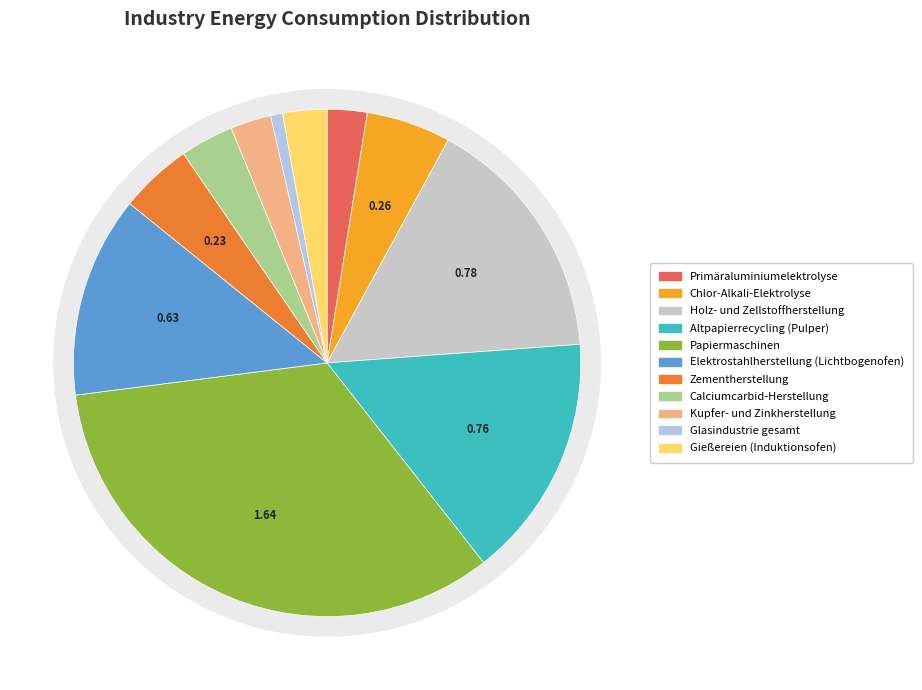

How many segments does this pie chart have?

11